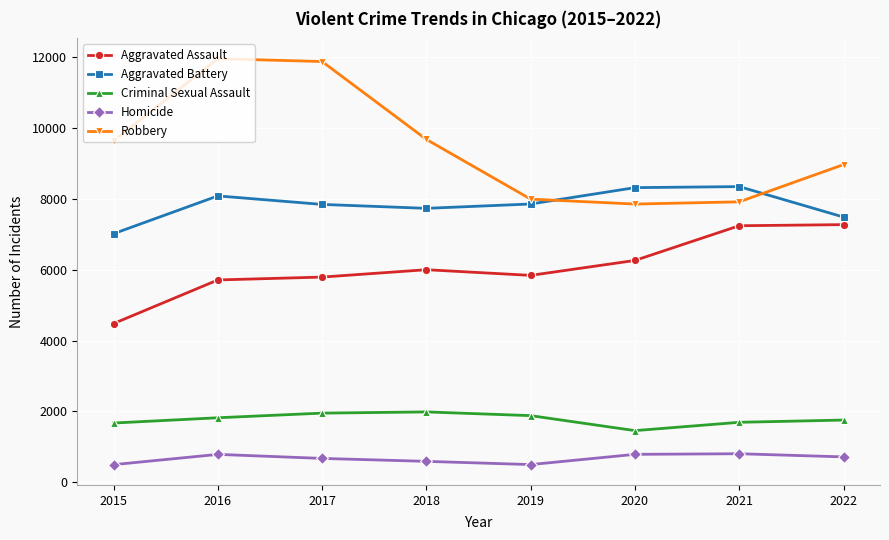

What is the minimum value shown in the chart?

496